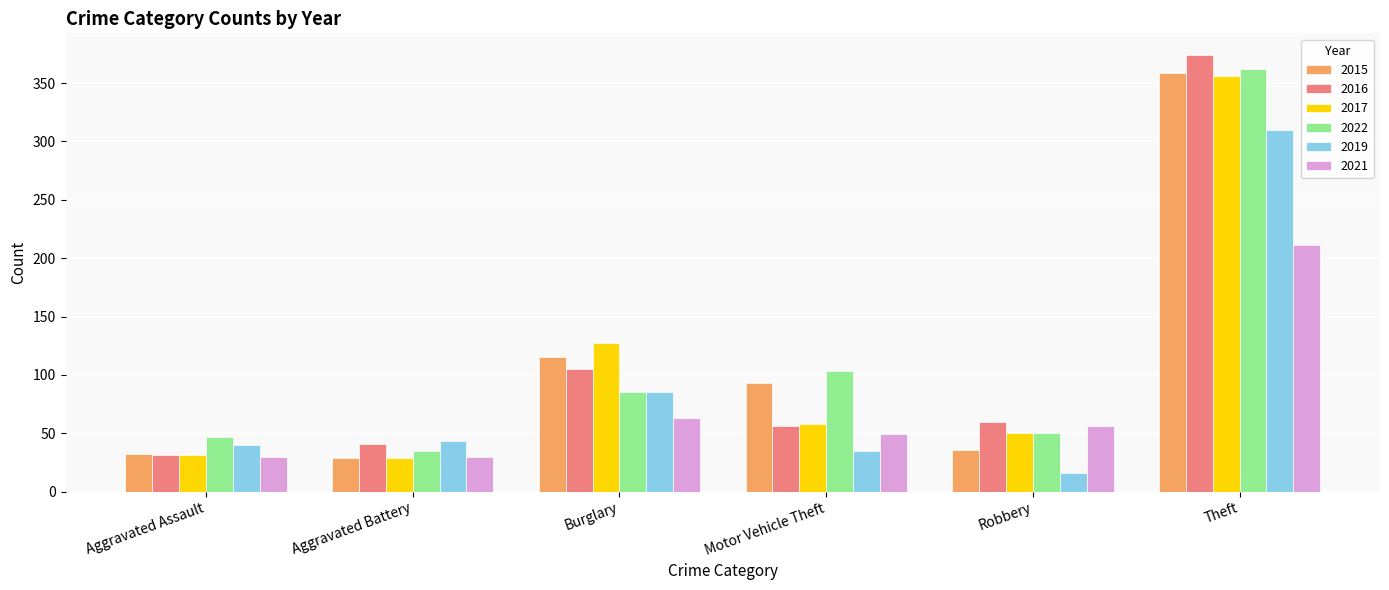

What is the total value across all series at Aggravated Assault?

211